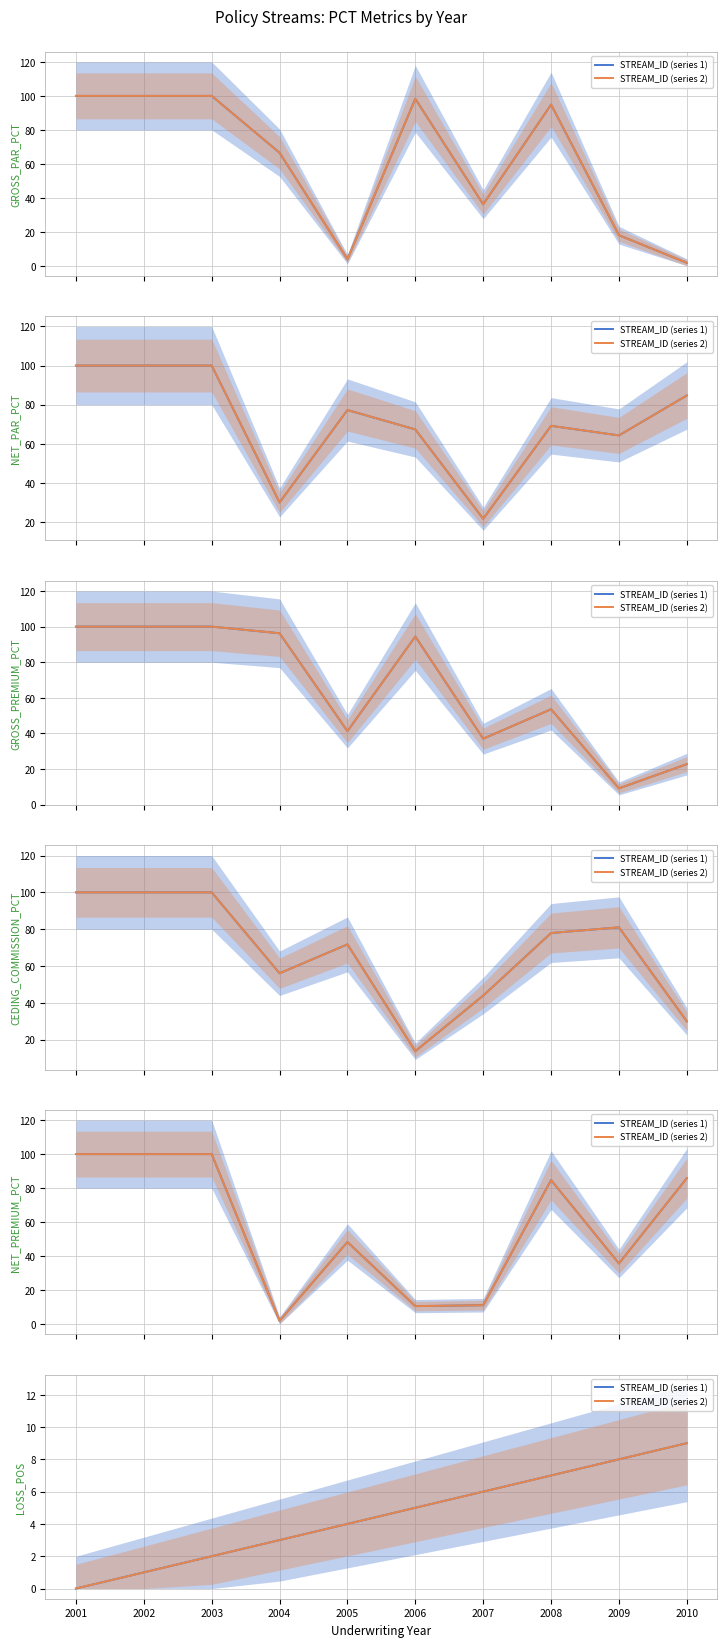

What is the difference between the STREAM_ID (series 2) values at 2008 and 2001?

7